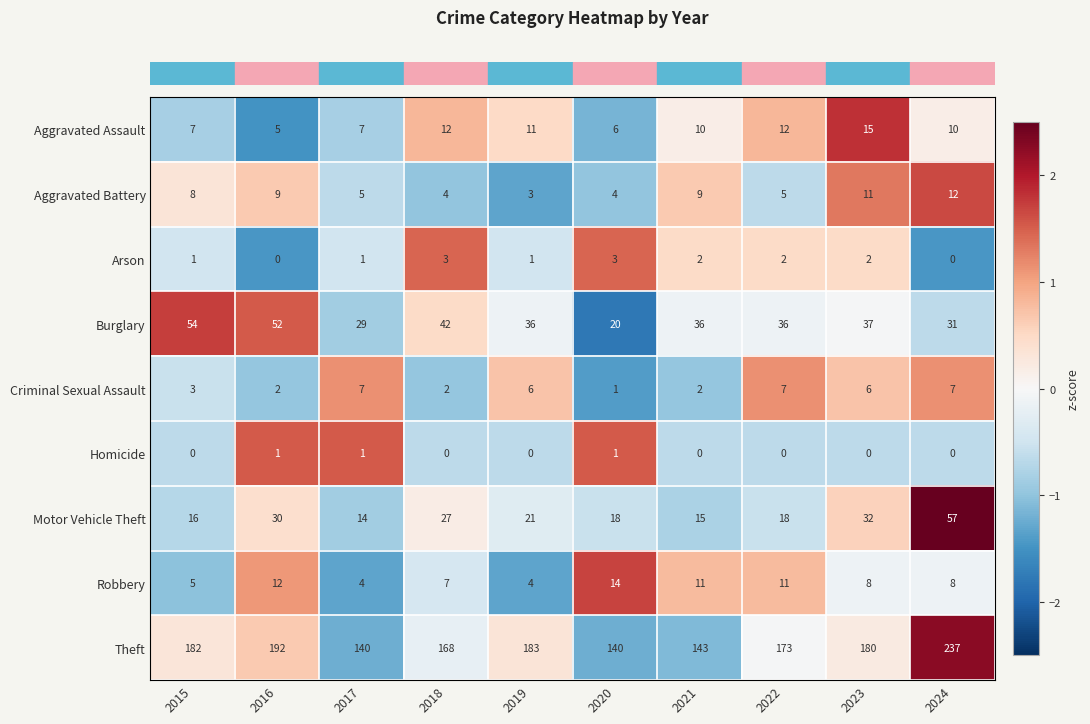

At 2019, list the series in order from smallest to largest.

Homicide, Arson, Aggravated Battery, Robbery, Criminal Sexual Assault, Aggravated Assault, Motor Vehicle Theft, Burglary, Theft